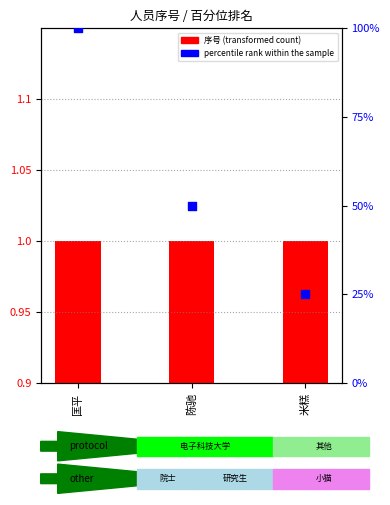

Which series reaches the maximum Y coordinate?

percentile rank within the sample